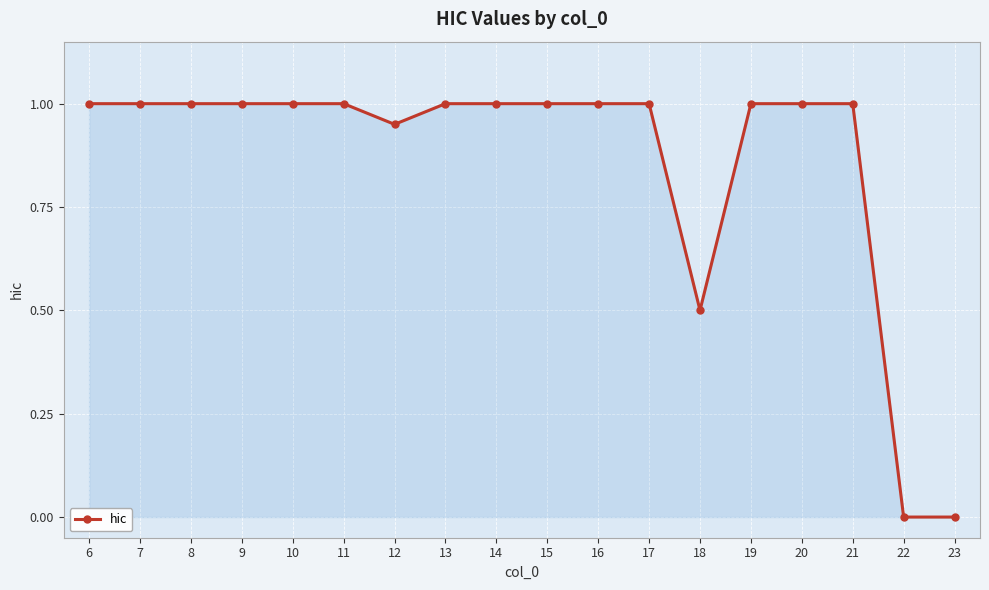

What is the maximum value shown in the chart?

1.0